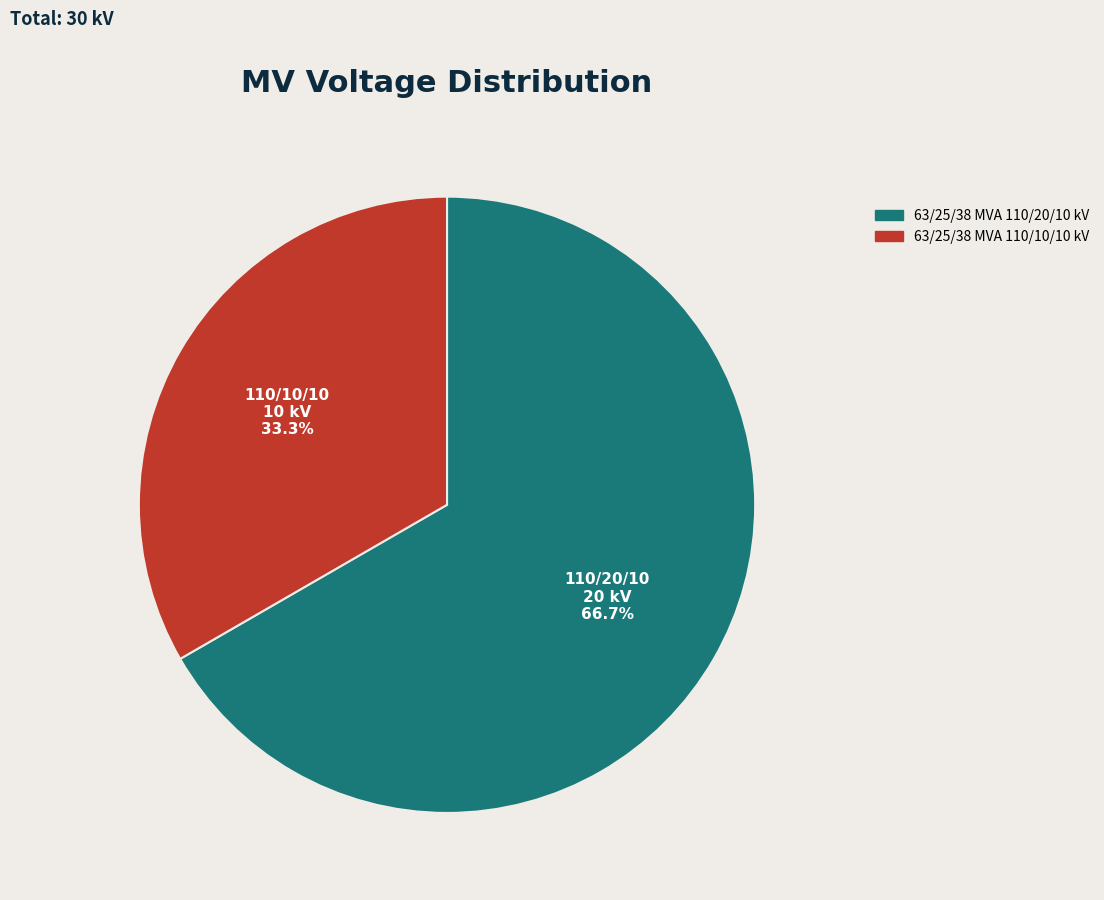

Rank the categories by value from highest to lowest.

63/25/38 MVA 110/20/10 kV, 63/25/38 MVA 110/10/10 kV